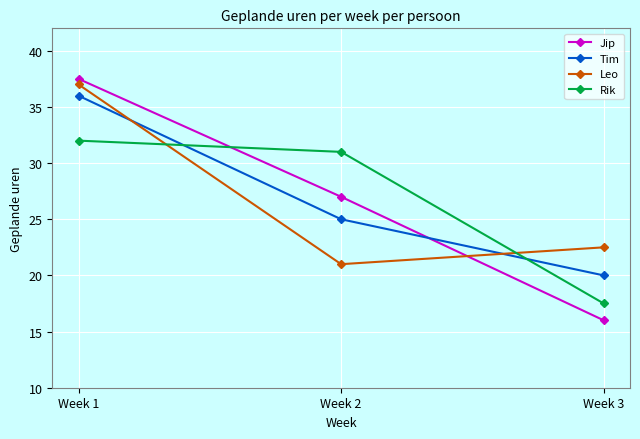

Which series changed the most between Week 1 and Week 2?

Leo